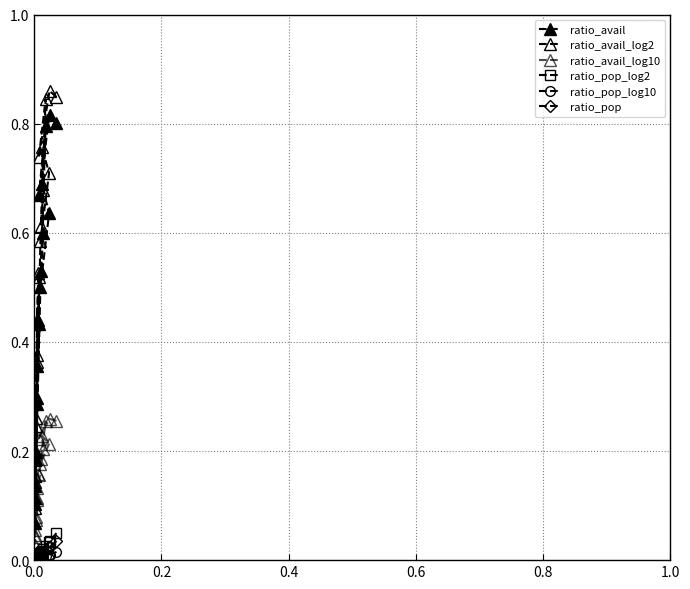

True or false: ratio_pop_log2 has a value of 0.0 at 13.

False